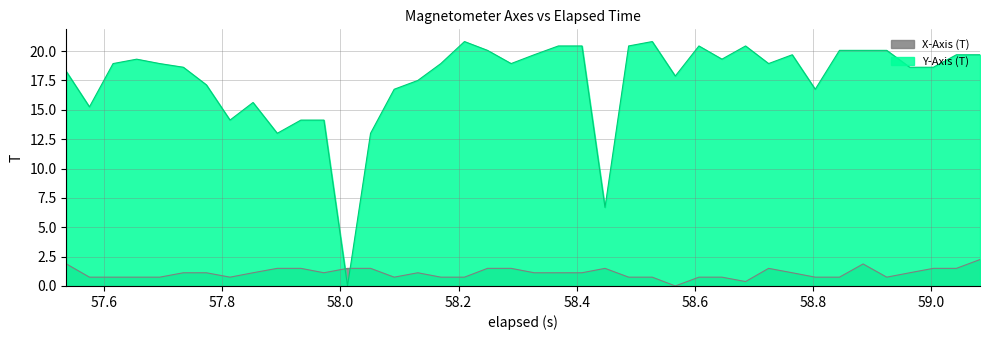

Does the chart display data point markers on the line(s)?

No